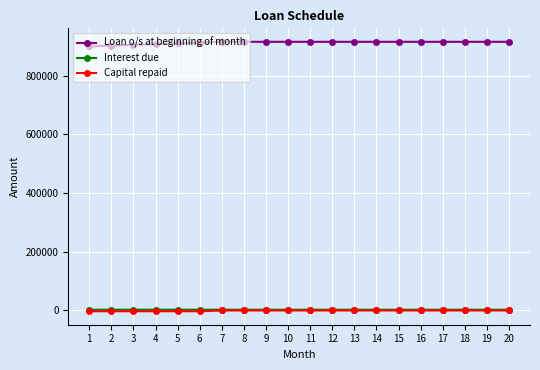

How many lines are shown in the chart?

3